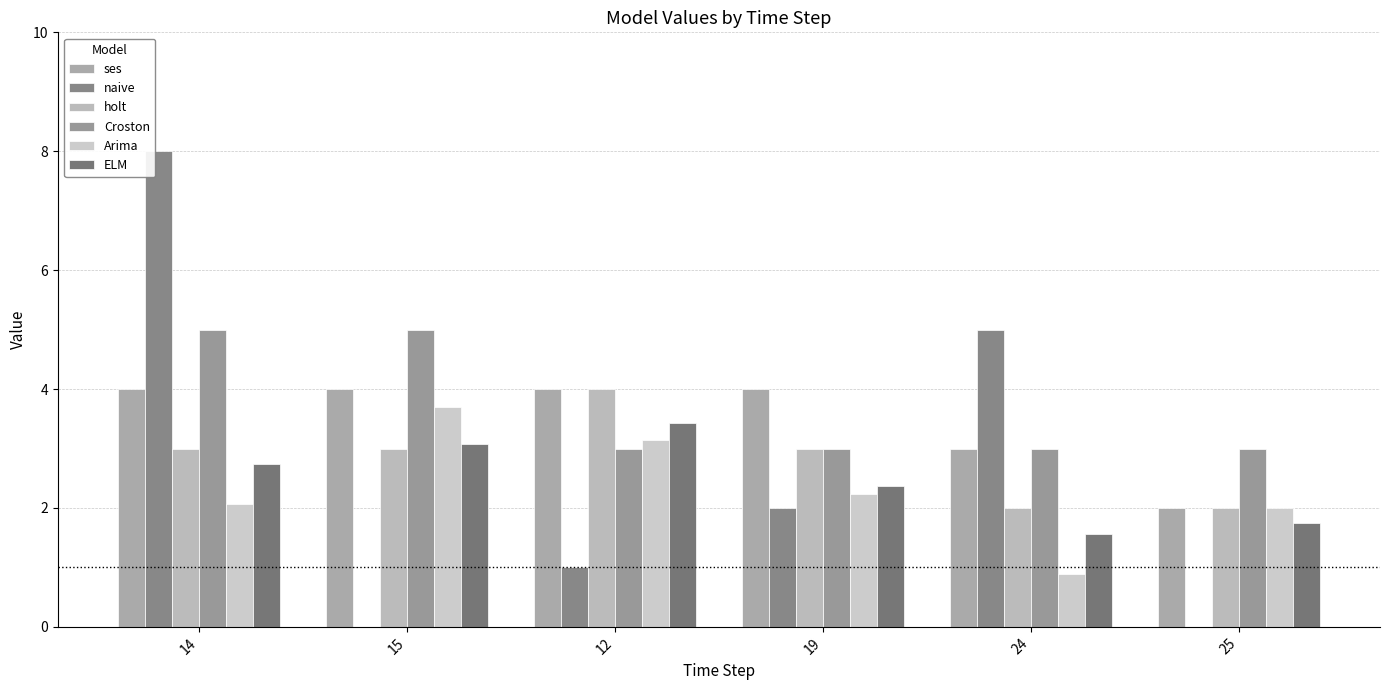

What is the total value across all series at 15?

18.8